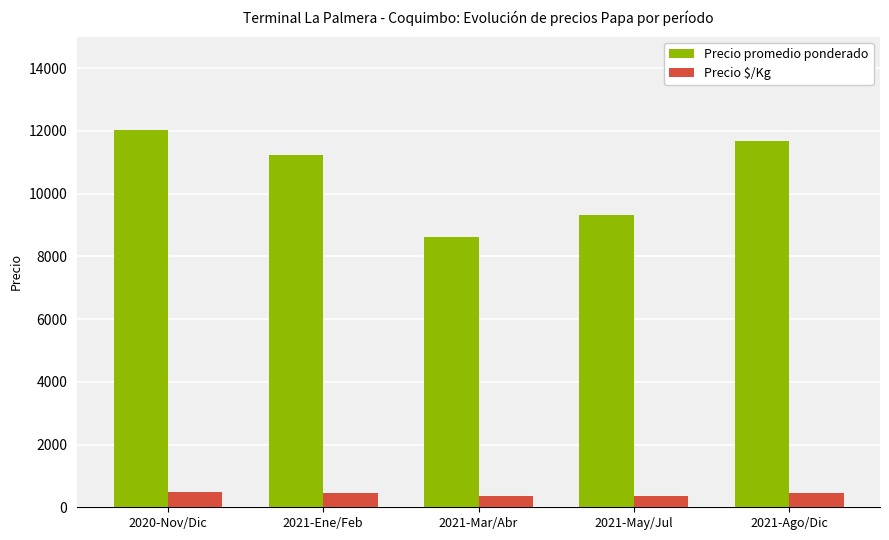

Which series changed the most between 2021-Ene/Feb and 2021-Mar/Abr?

Precio promedio ponderado